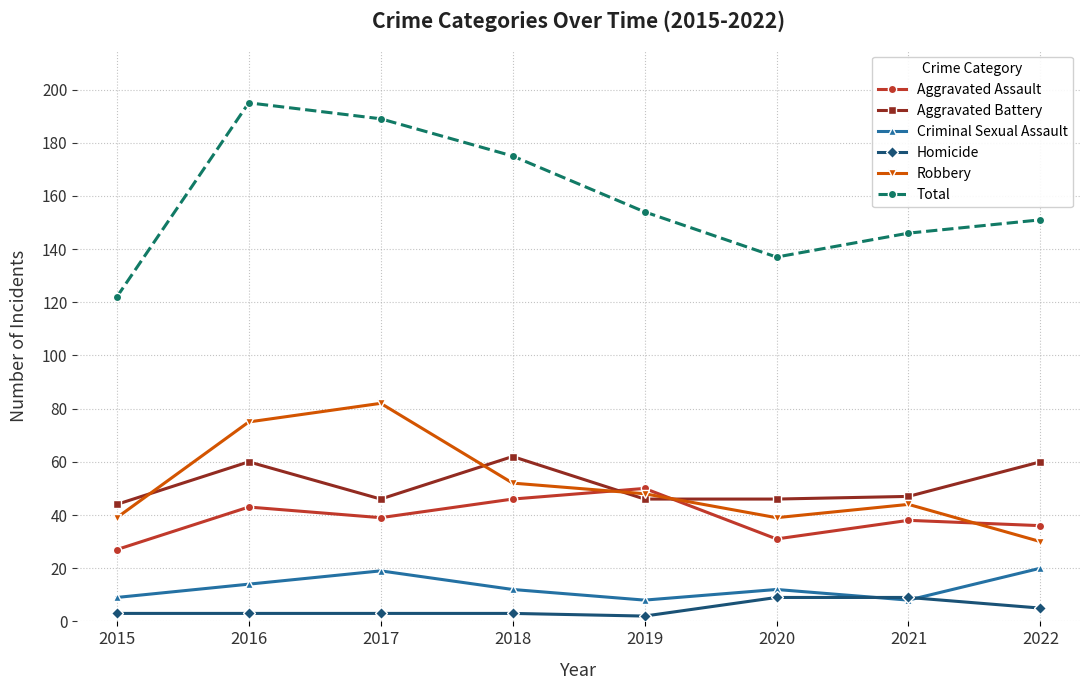

What is the difference between the second highest and minimum values in the Aggravated Assault series?

19